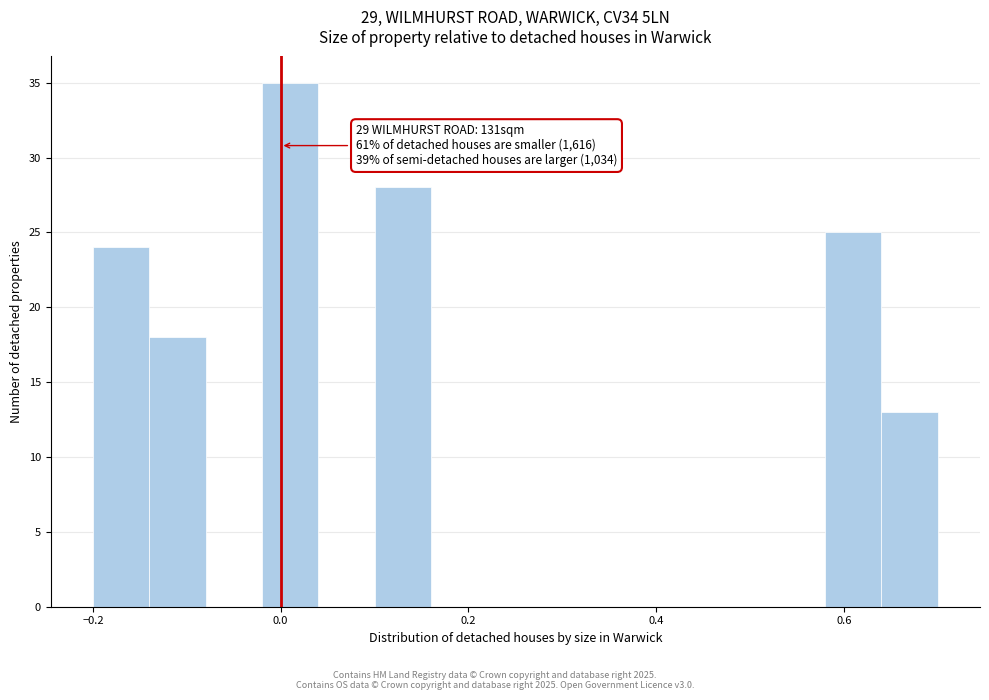

Read against the x-axis, roughly where is the centre of the tallest bar?

0.02